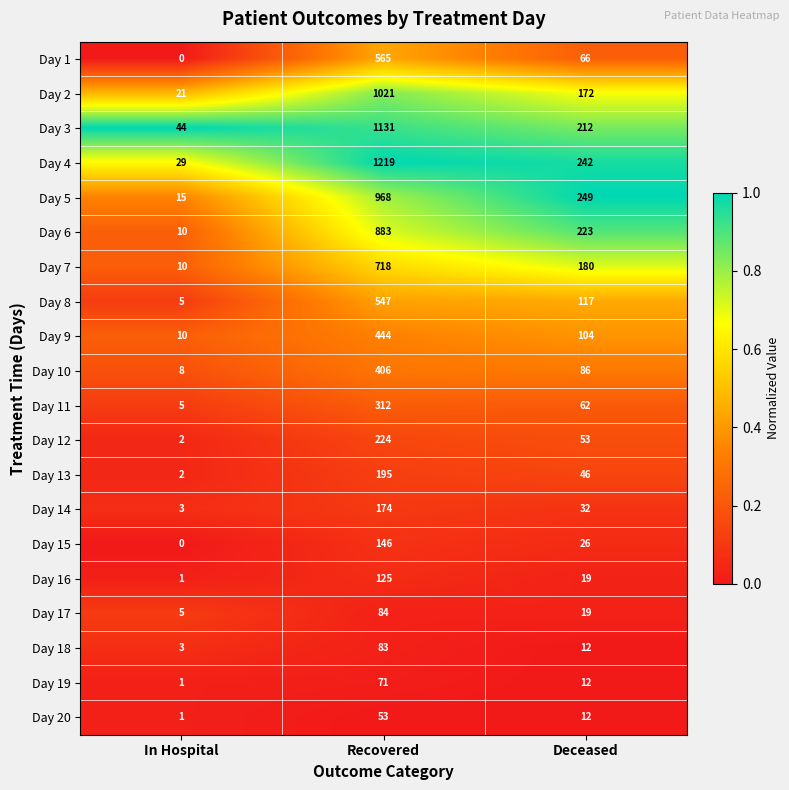

At which label is Day 20 closest to 27?

Deceased